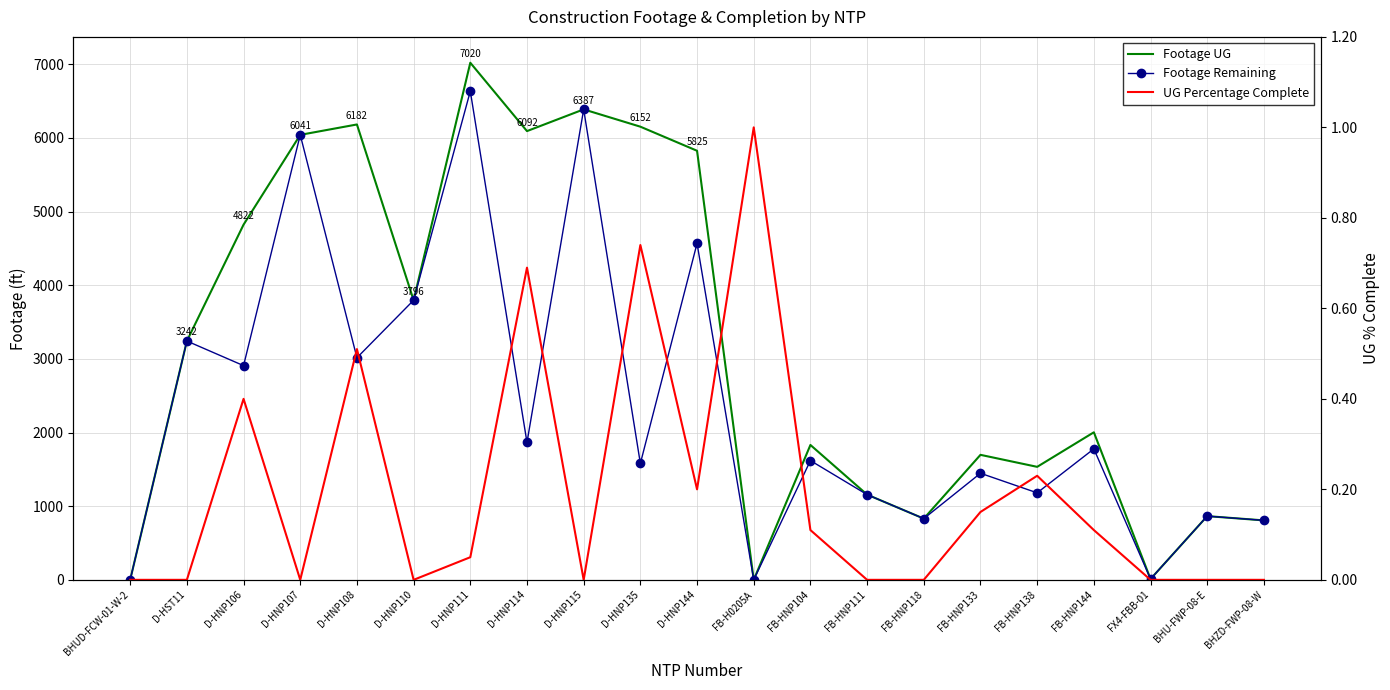

At how many categories does at least one series exceed 5911?

6